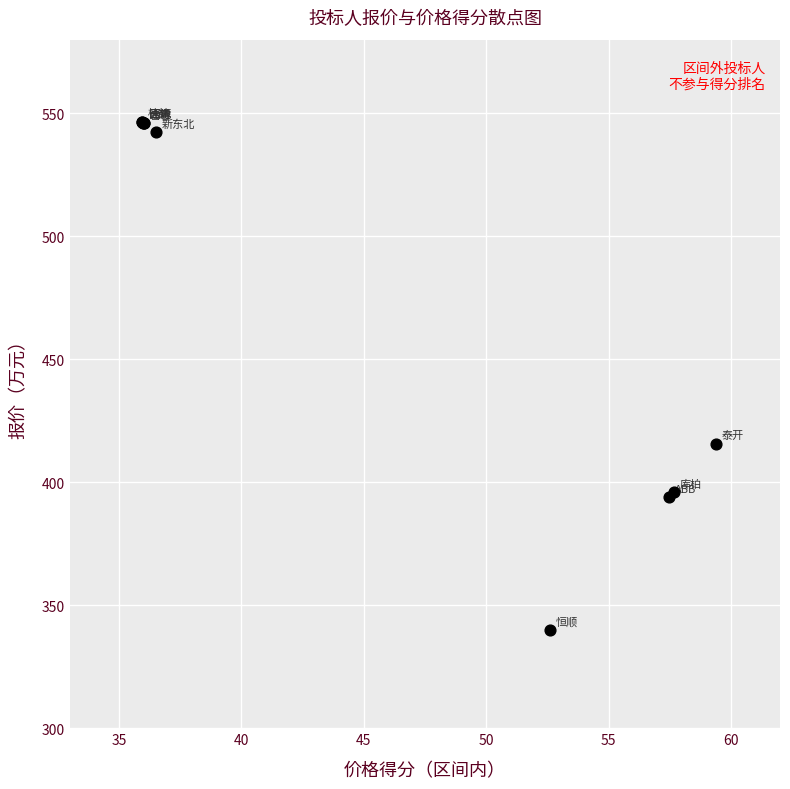

What Y value in the scatter plot is closest to 443?

415.7